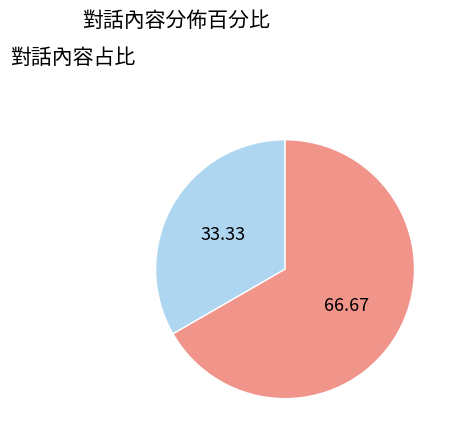

How many slices are in this pie chart?

2